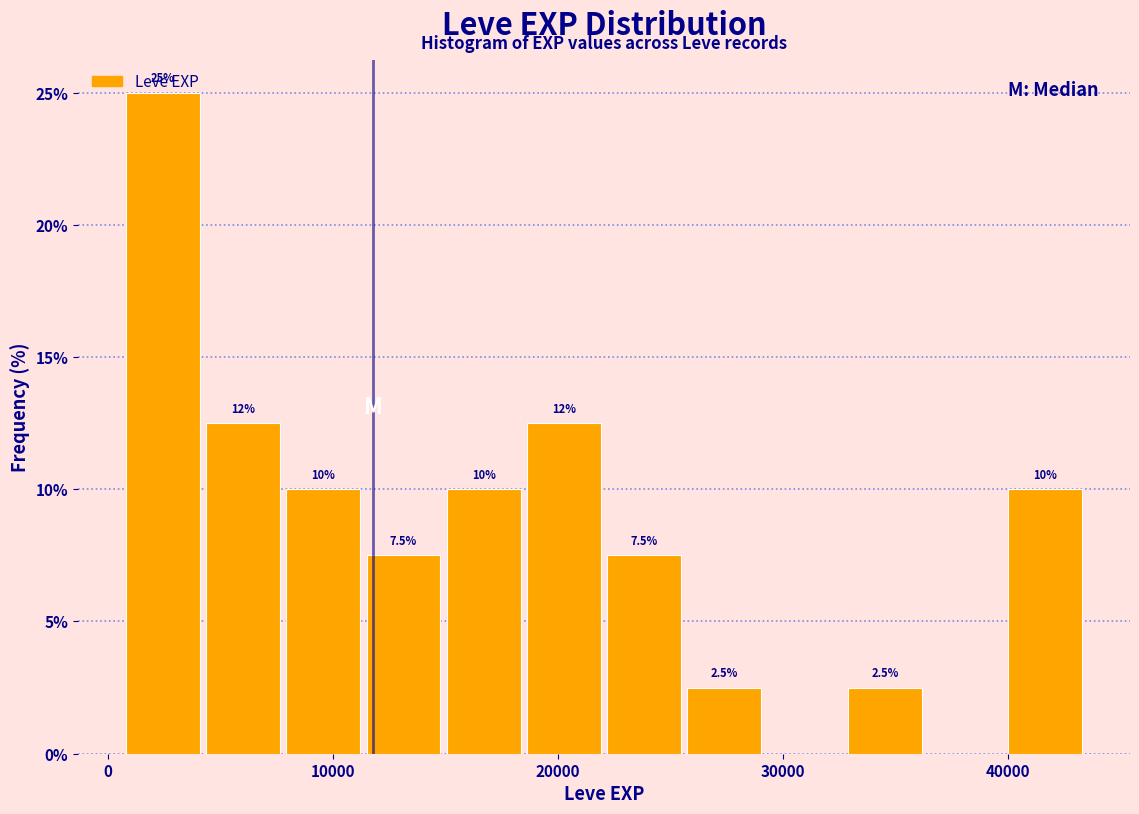

Read against the x-axis, roughly where is the centre of the tallest bar?

2000